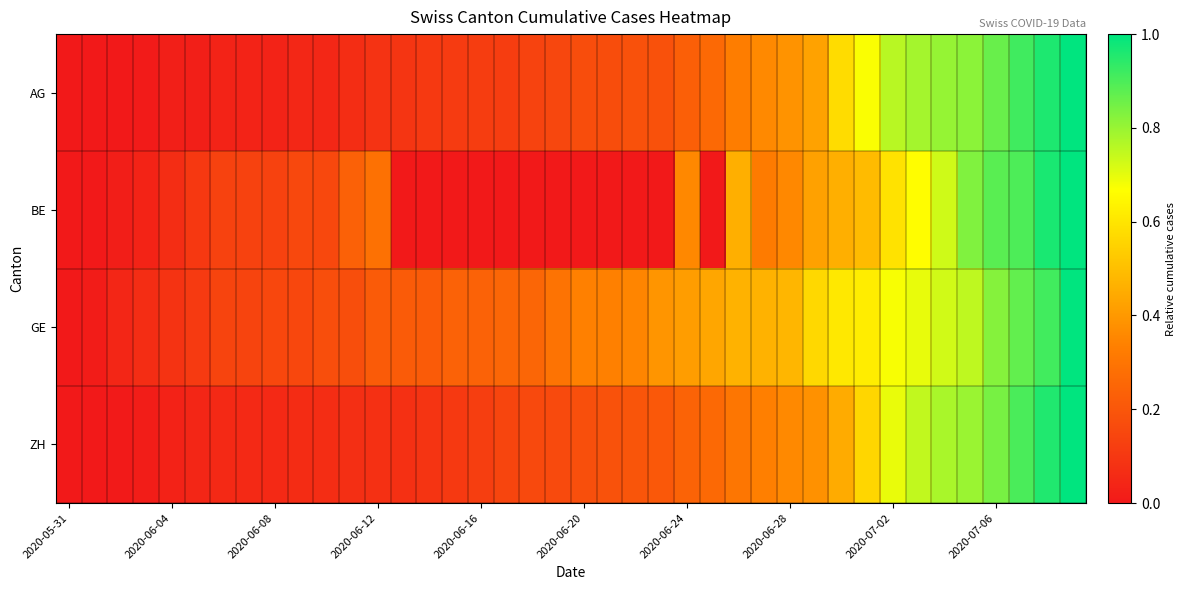

Which series has the largest total across all categories?

GE